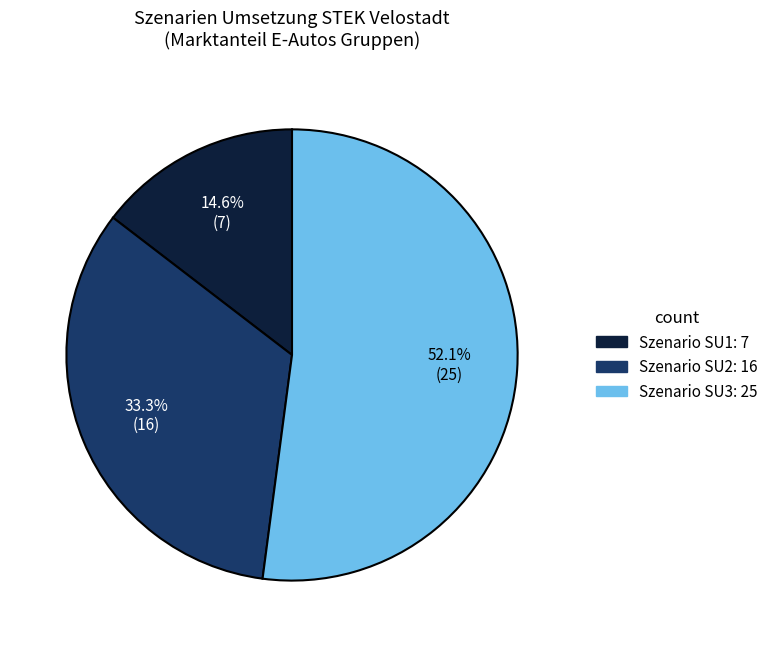

Does any single category account for the majority?

Yes